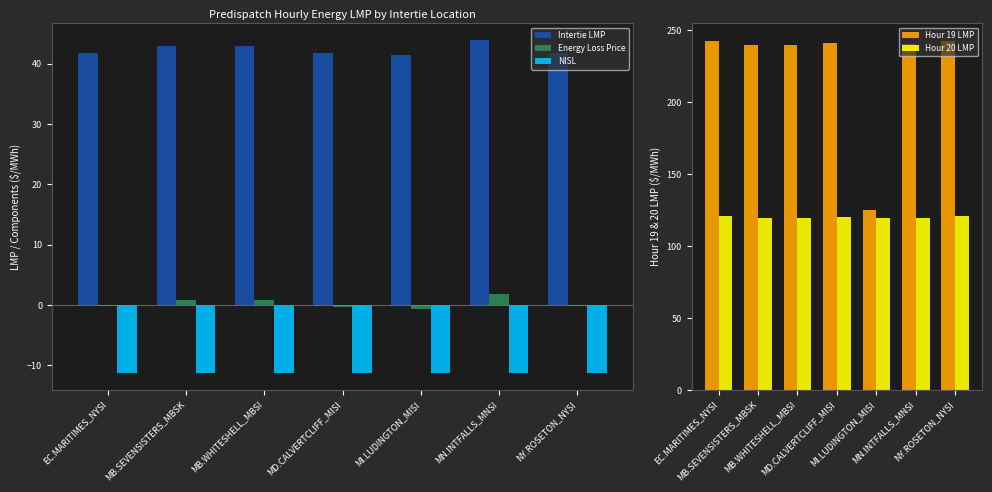

At which category does the chart reach its minimum across all series?

EC.MARITIMES_NYSI